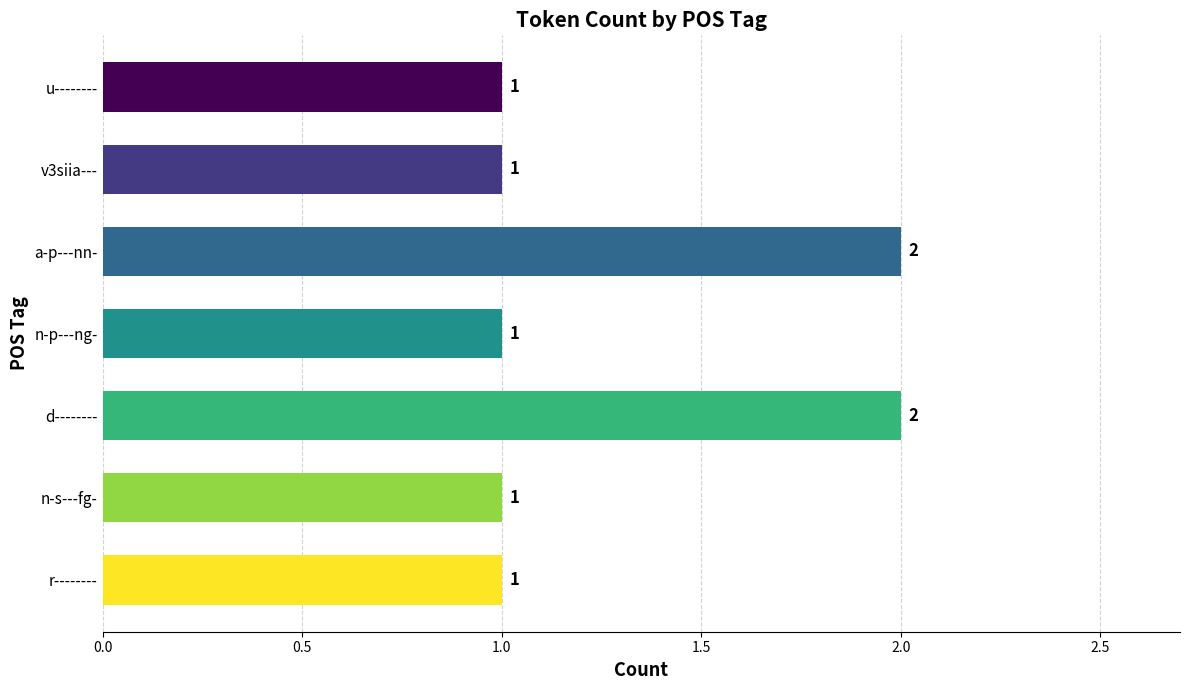

How many values are between 1 and 2?

7